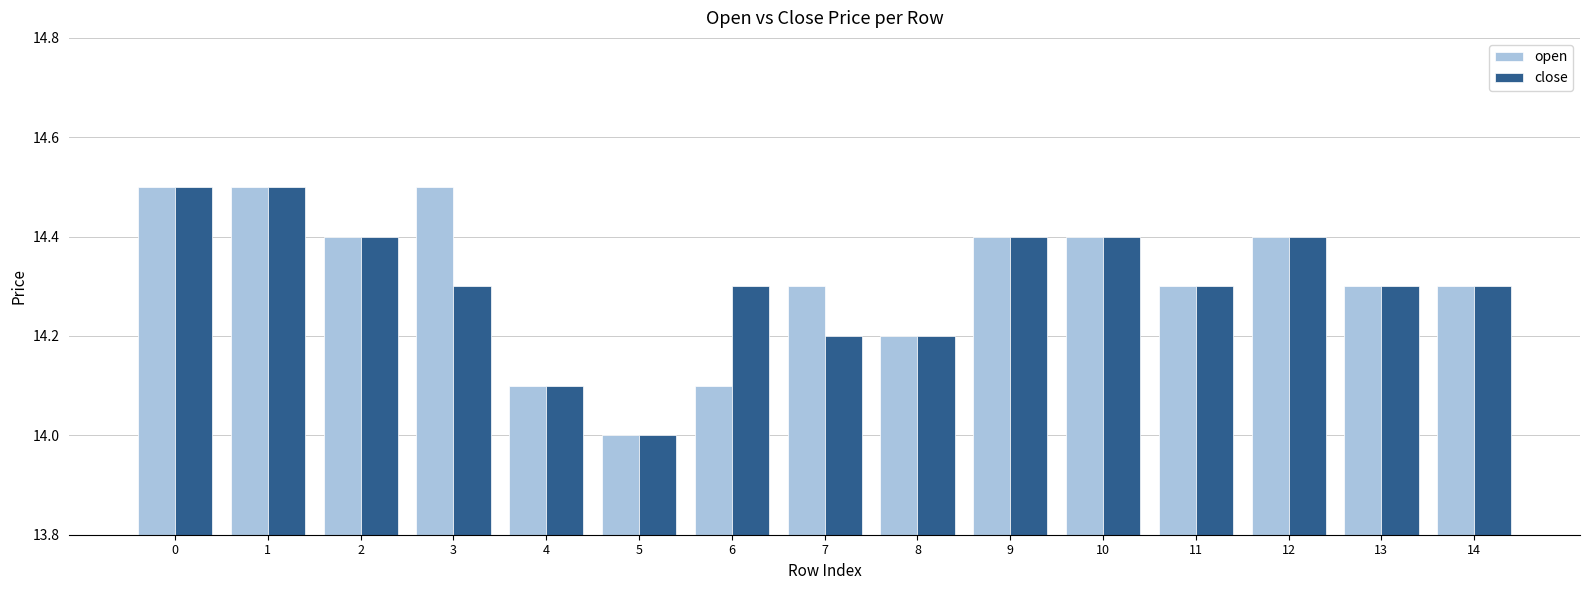

How many data points does each series have?

15